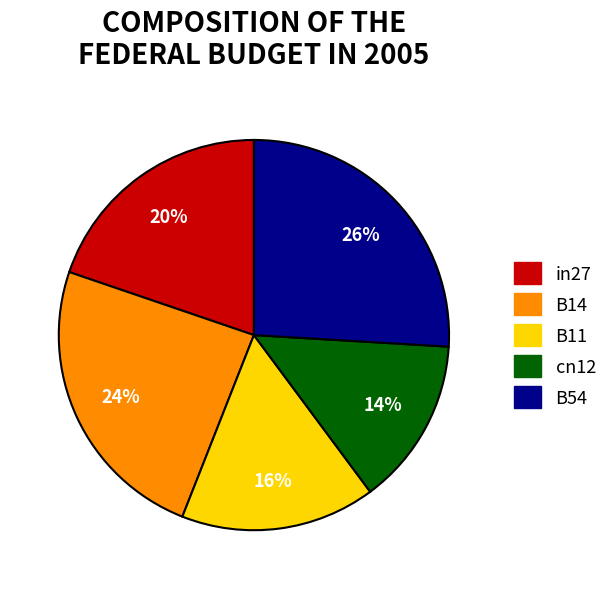

How many slices are in this pie chart?

5